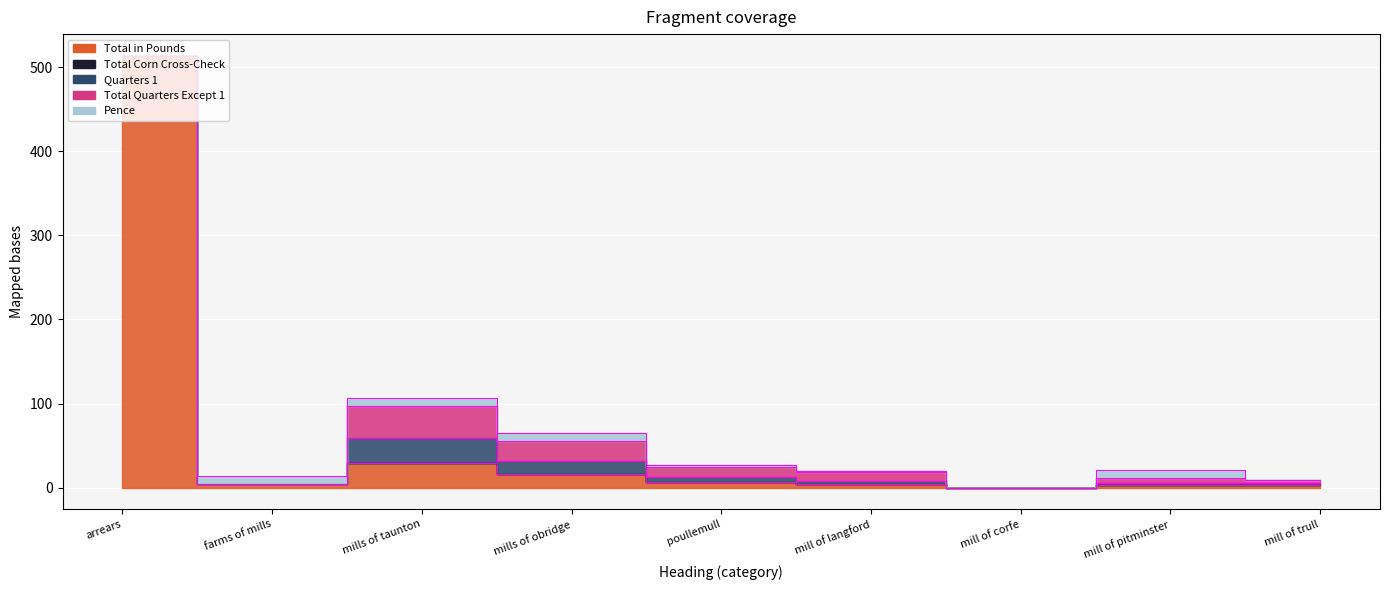

Is the value of Pence at mill of trull greater than the value of Total Quarters Except 1 at farms of mills?

No